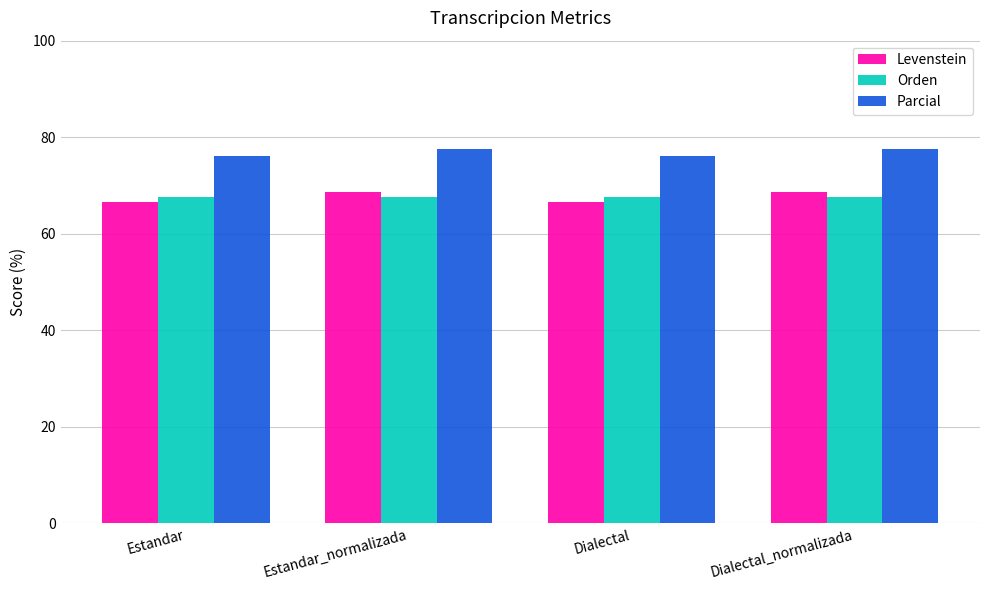

What is the total value across all series at Estandar?

210.4